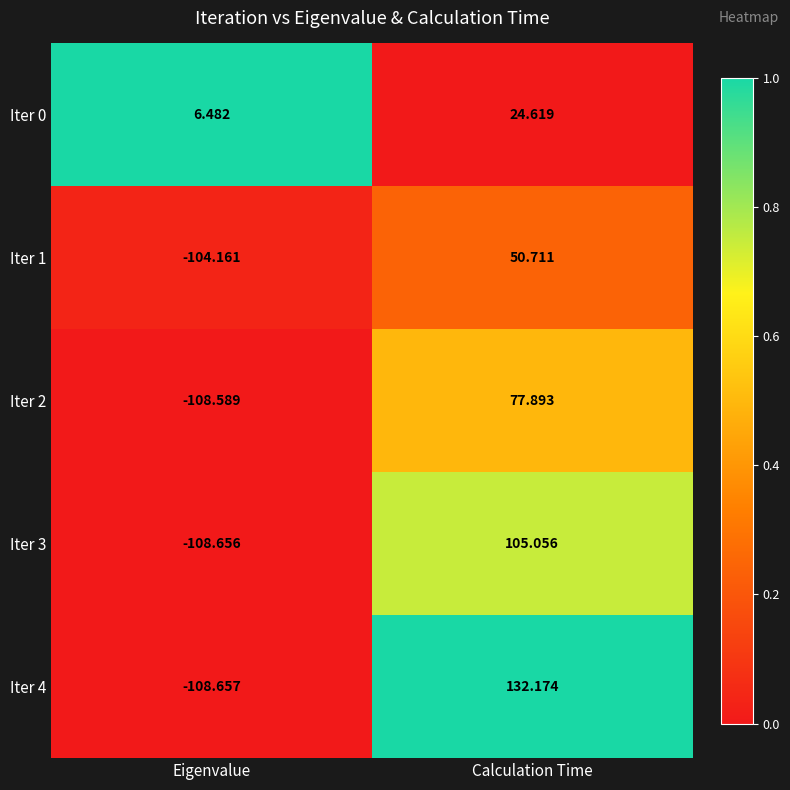

At which category is the sum across all series the highest?

Calculation Time